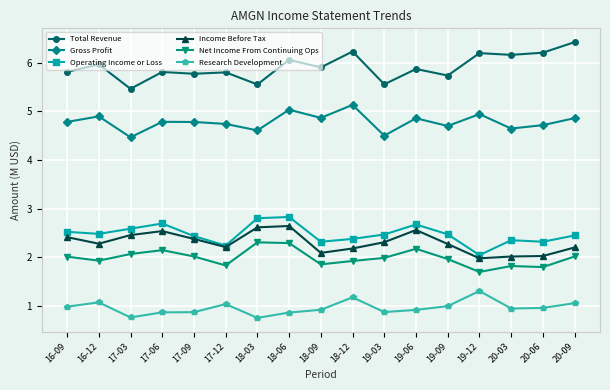

What is the minimum value for Research Development?

0.8